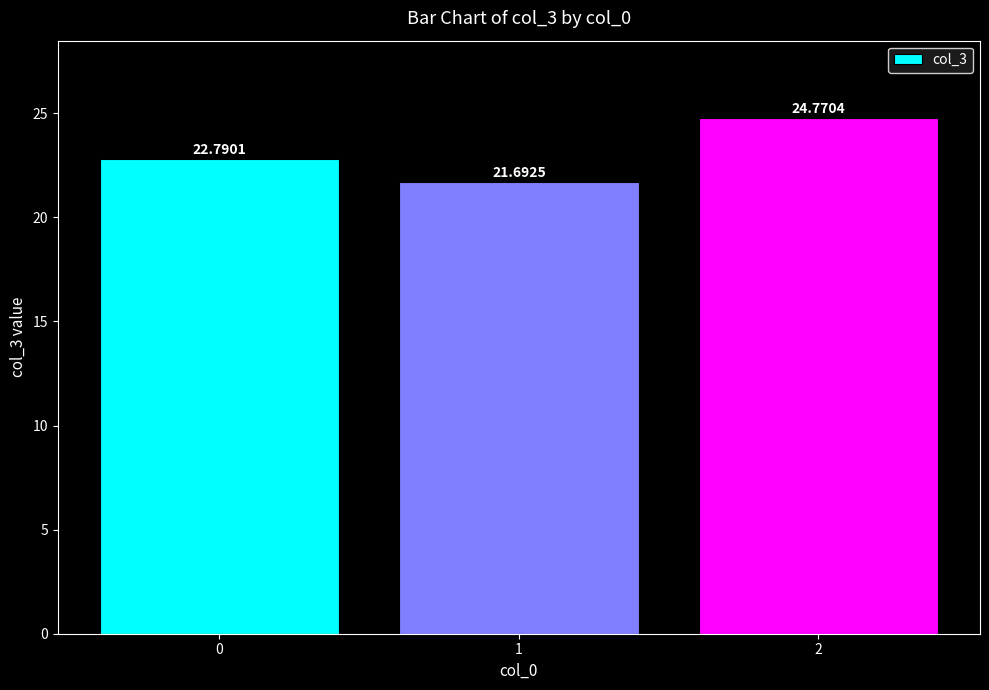

Reading left to right, what are all the values shown in this chart?

22.8	21.7	24.8